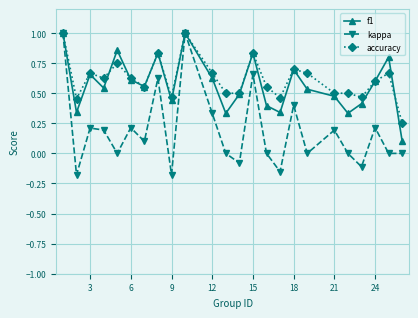

How many interior local peaks does the kappa series have?

8